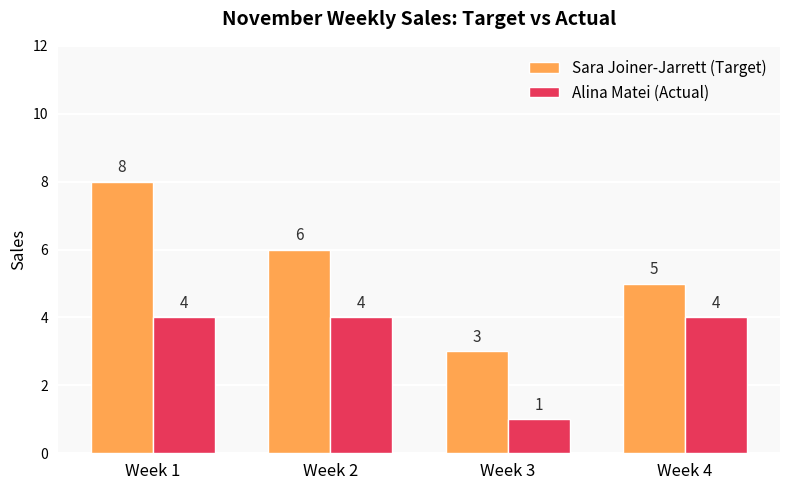

How many bars are there in each group?

2